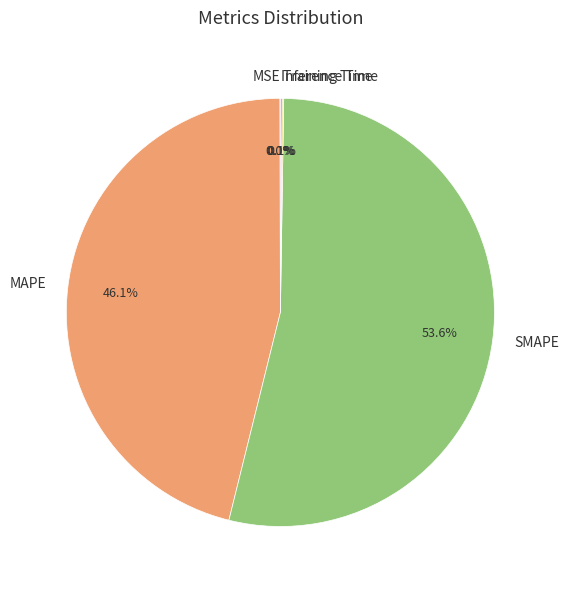

Is it true that SMAPE is 54% of the pie?

True